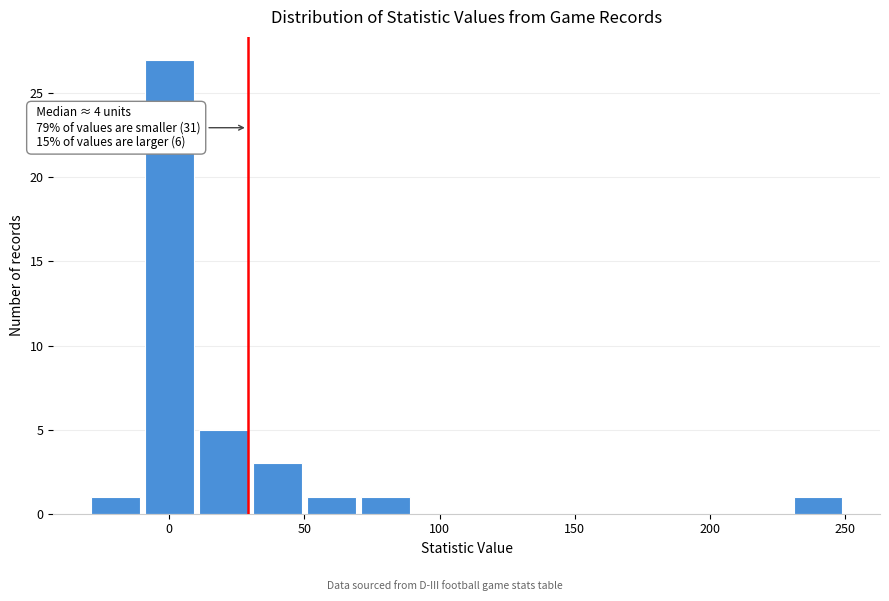

Over which range of the x-axis is the bar tallest?

-10 to 10